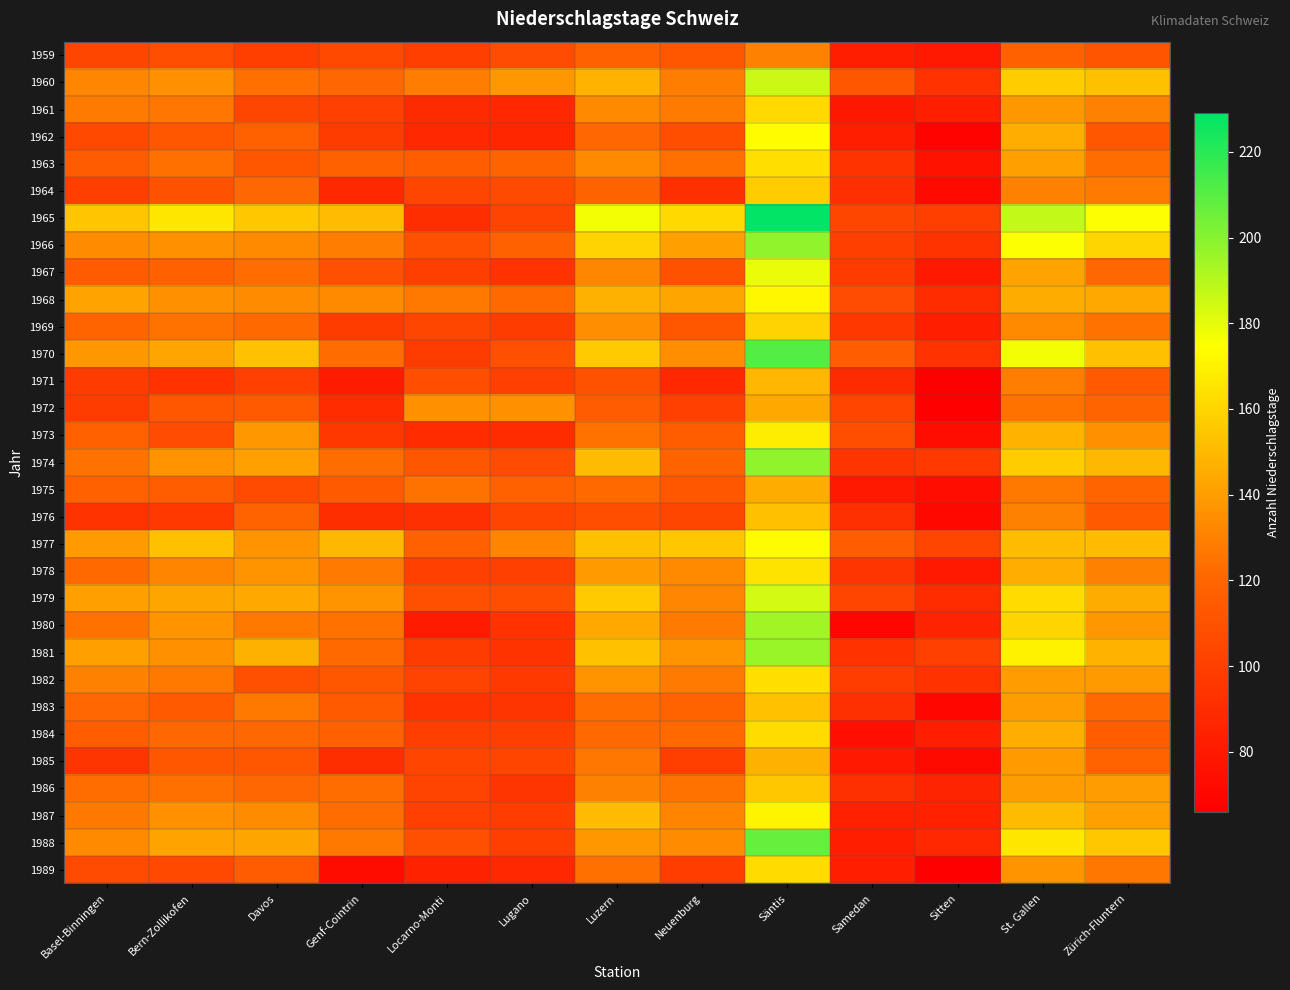

Which category has the lowest value across all series?

Sitten